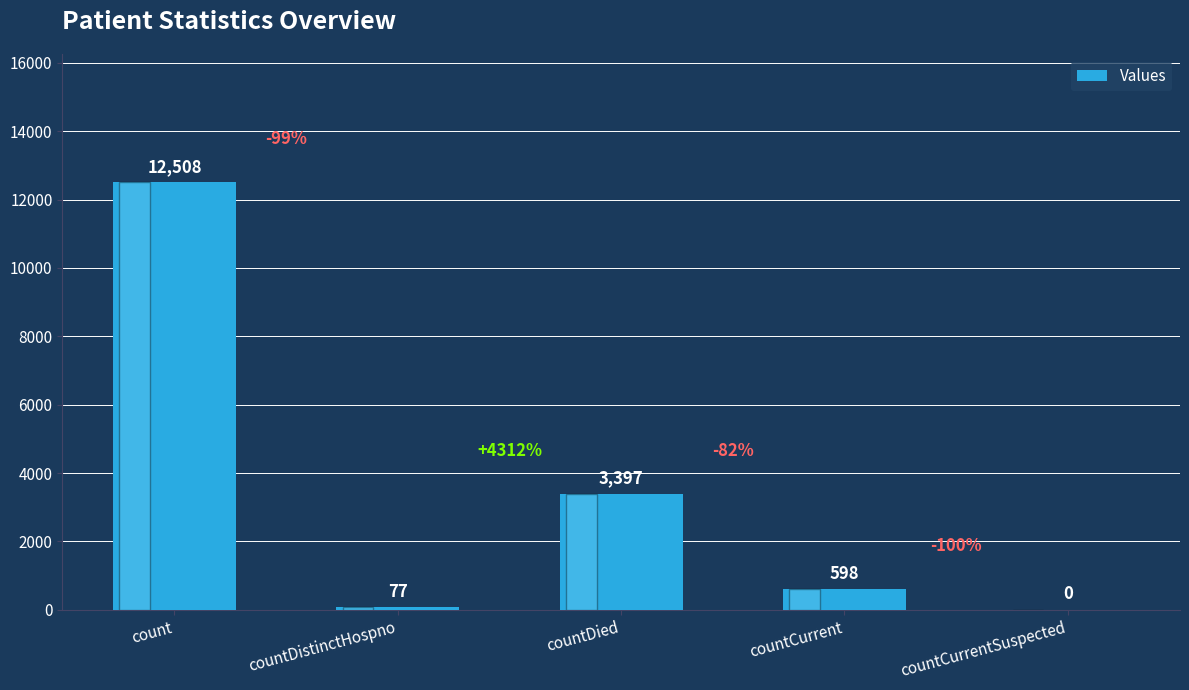

Are the bars horizontal?

No